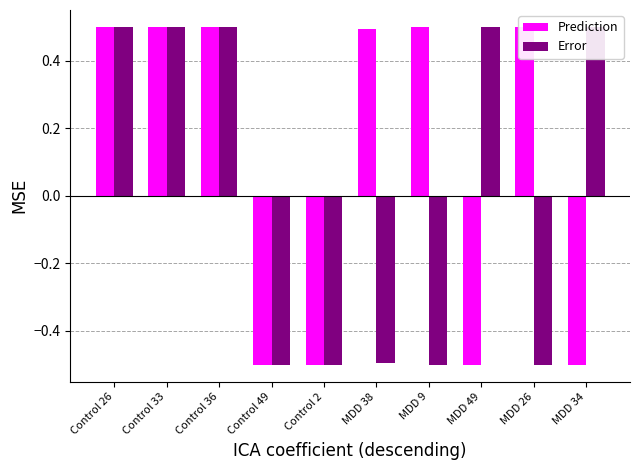

Rank the series at Control 49 from lowest to highest value.

Prediction, Error